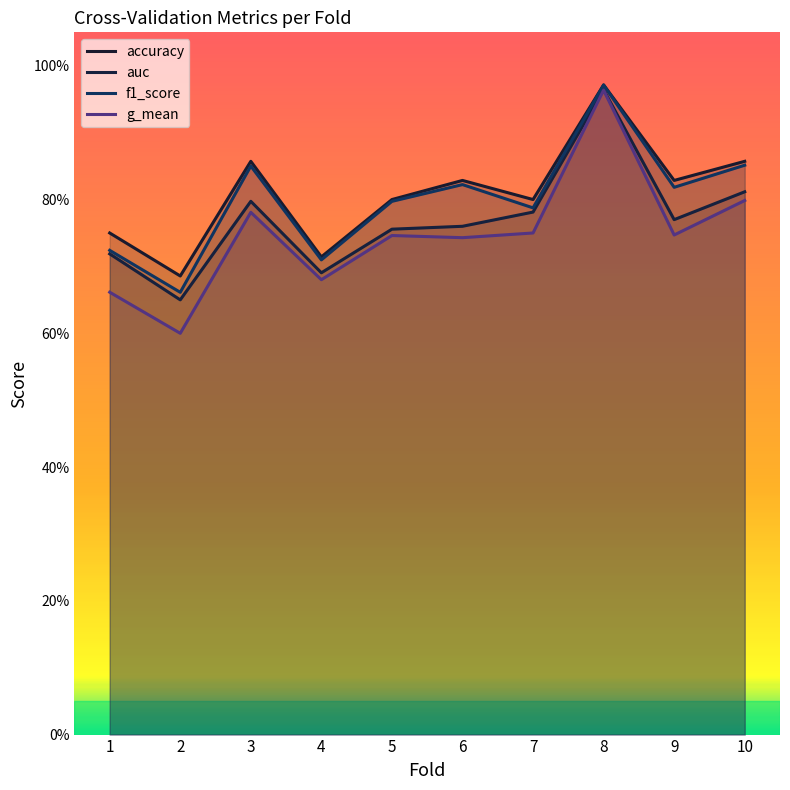

In f1_score, how many points are lower than both neighbors (excluding endpoints)?

4